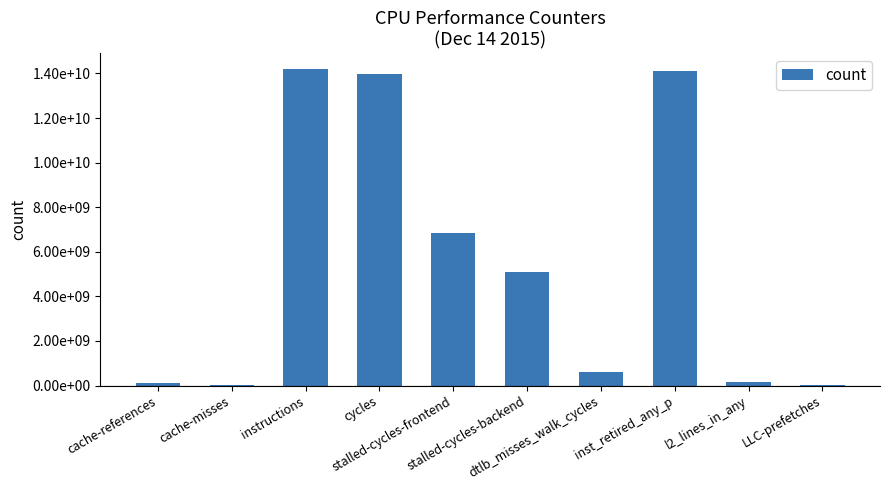

Which category has the highest value across all series?

instructions